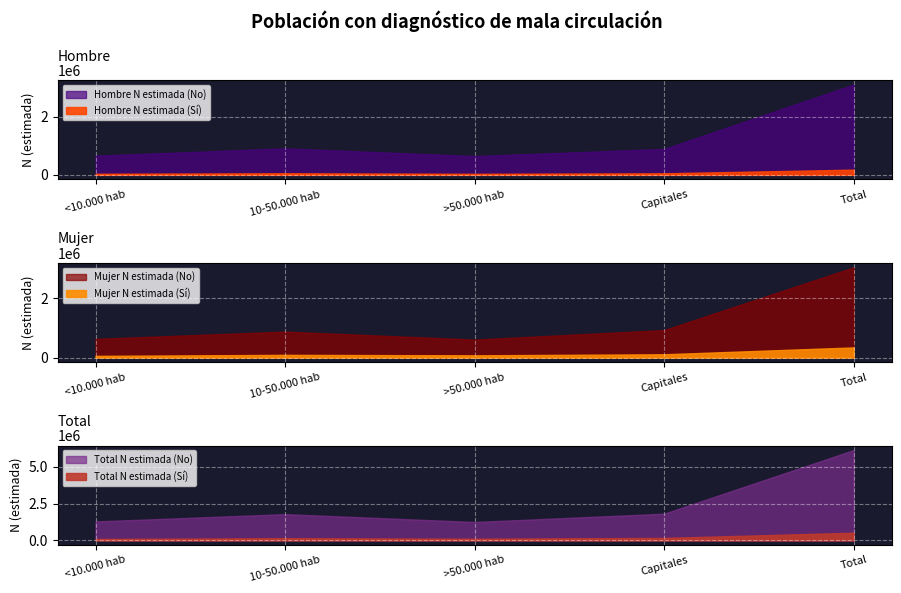

What position from the right is Capitales?

2